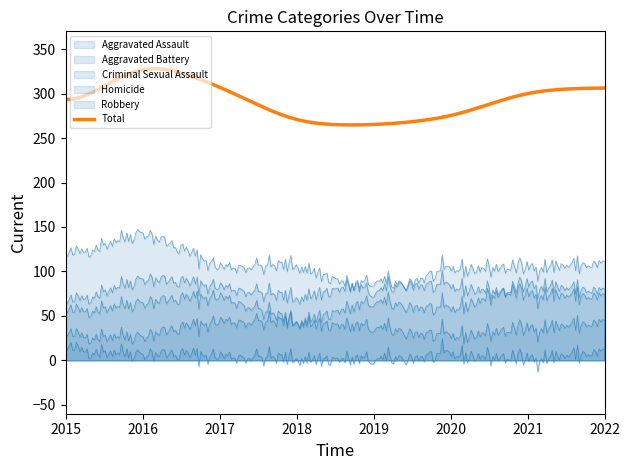

Which category has the highest value across all series?

2016